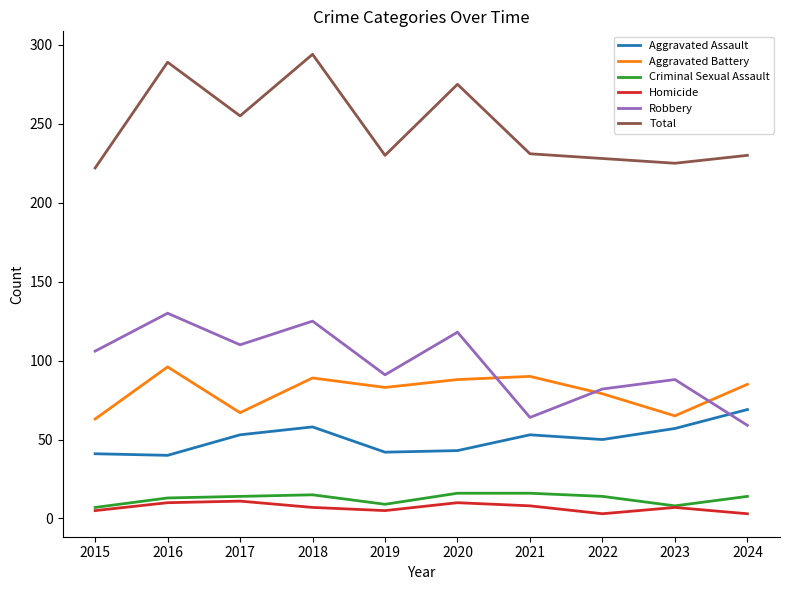

What is the lowest value of the Total series?

222